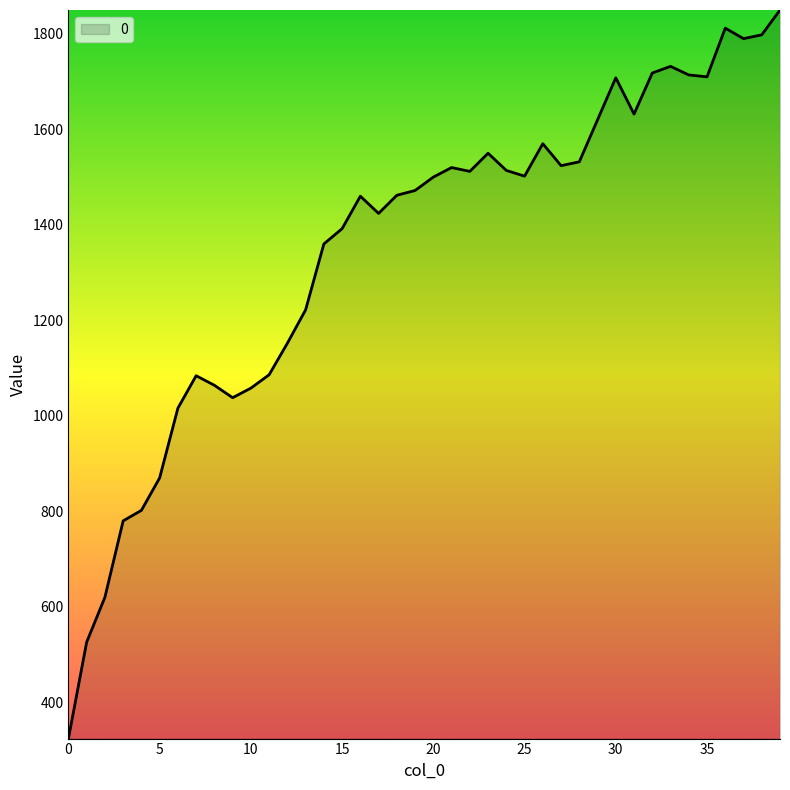

How many lines are shown in the chart?

1